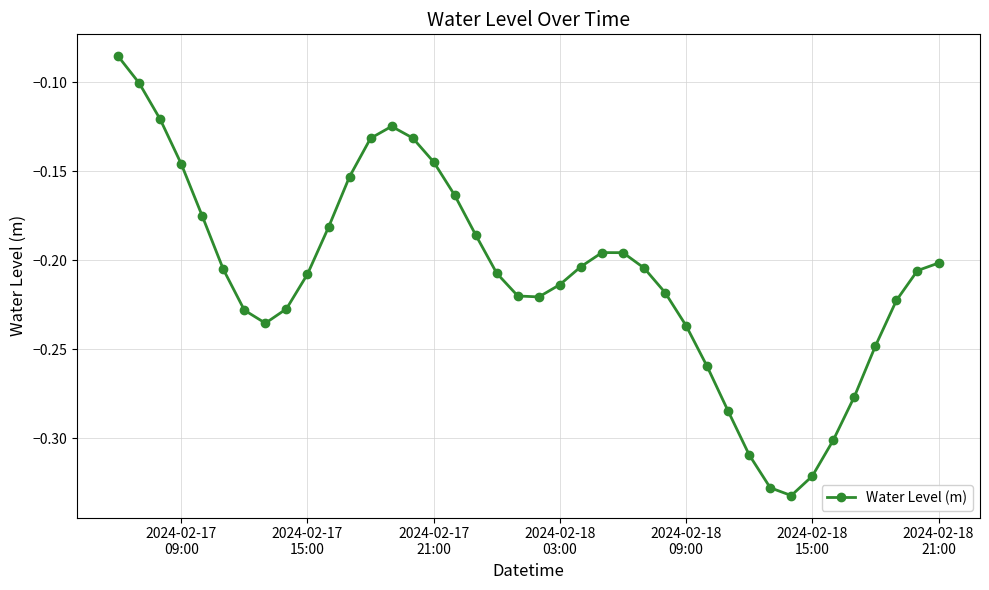

How many interior local valleys (lower than both neighbors) does the data have?

3